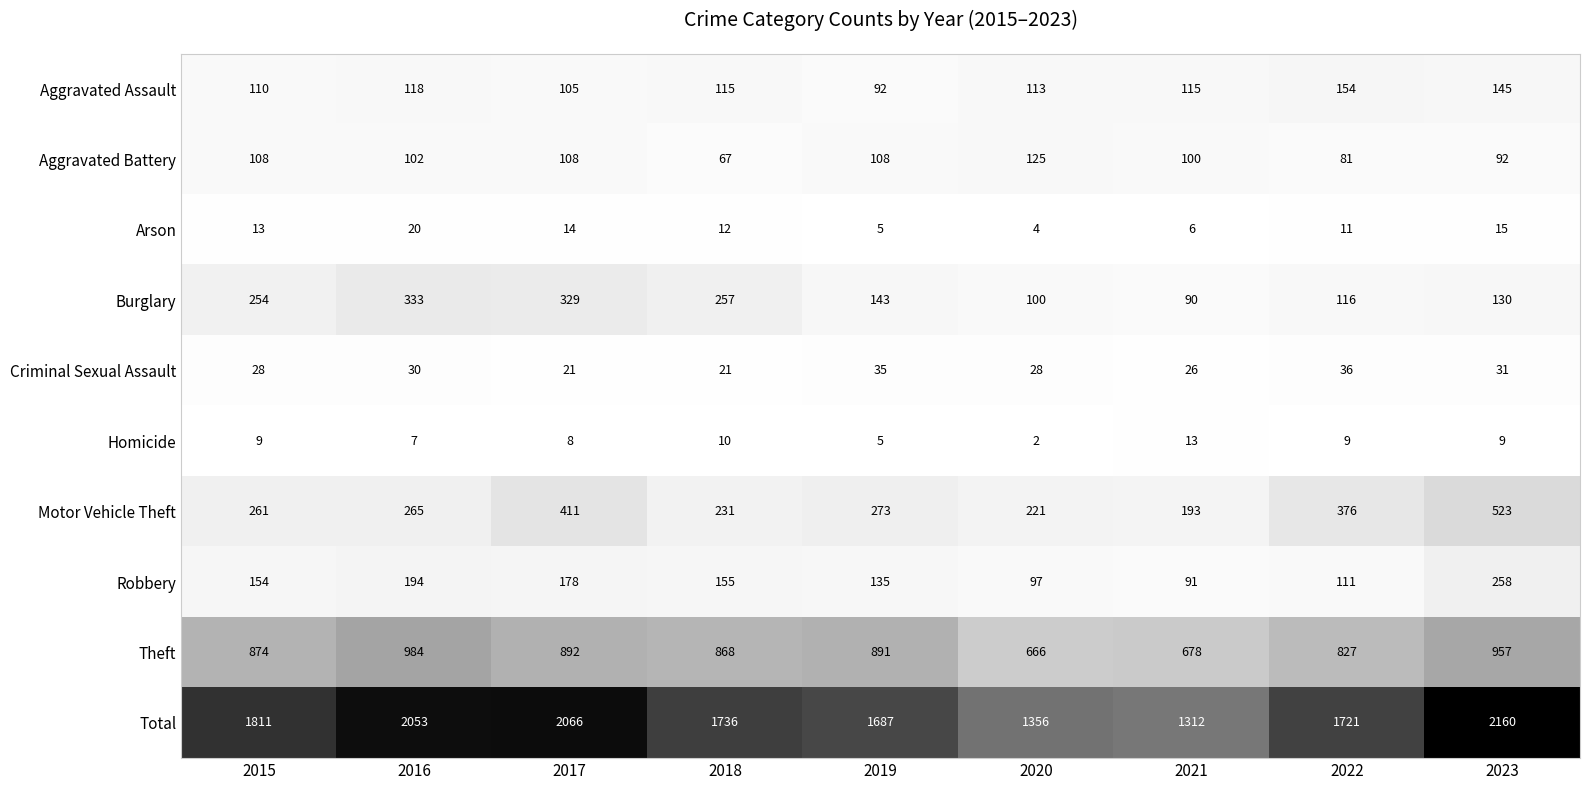

How many data points does each series have?

9